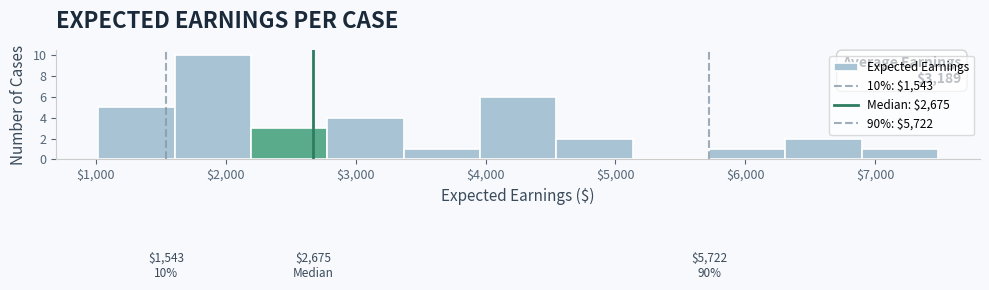

Which range on the x-axis has the tallest bar?

1600 to 2200